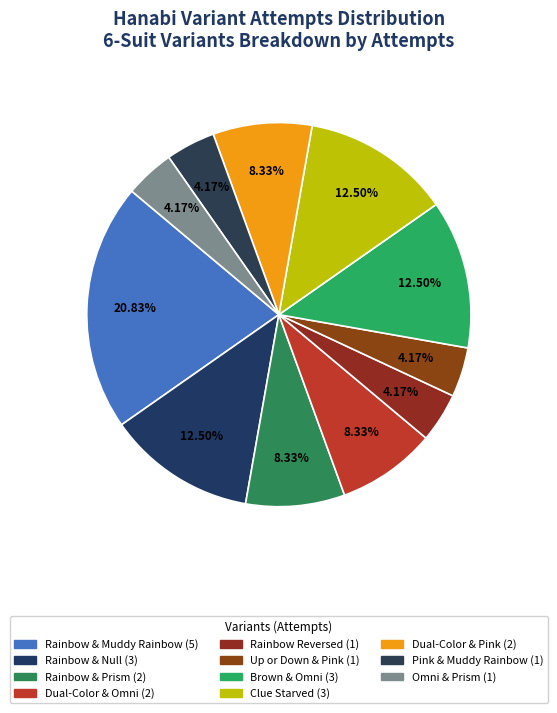

Is there a majority slice in this chart?

No